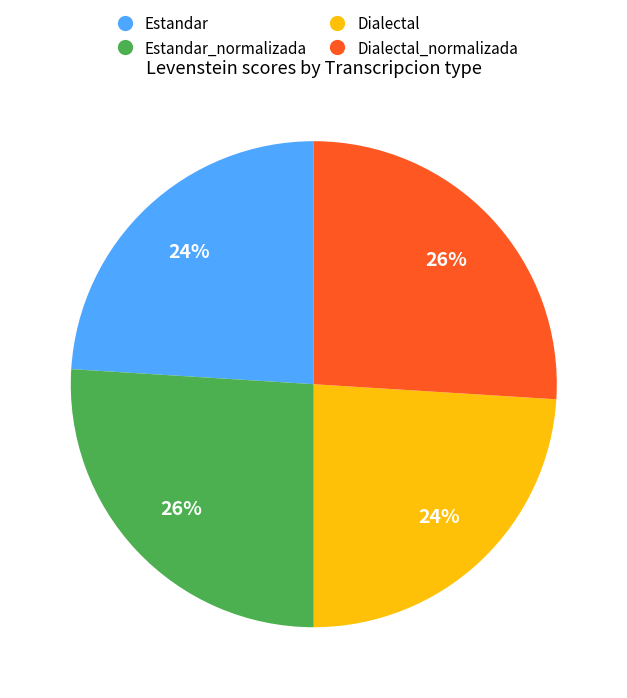

To the nearest percent, what is the combined percentage of Dialectal and Dialectal_normalizada?

50%